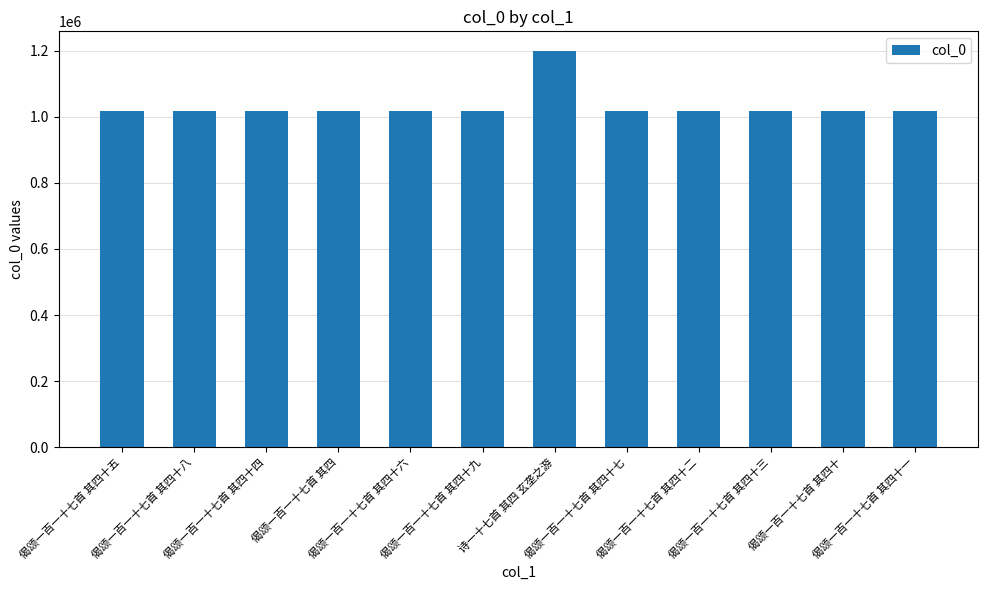

What is the smallest value displayed?

1017752